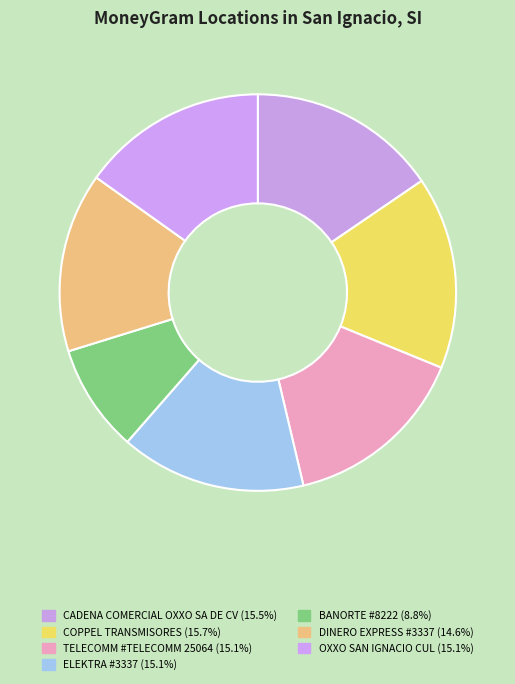

What percentage is the BANORTE #8222 slice, to the nearest percent?

9%